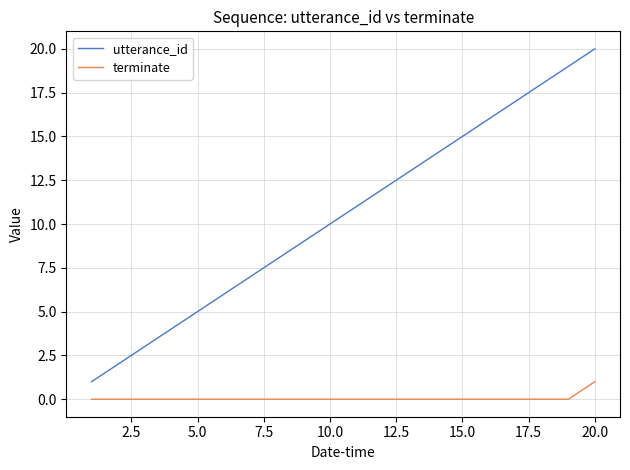

Does the chart have visible grid lines?

Yes